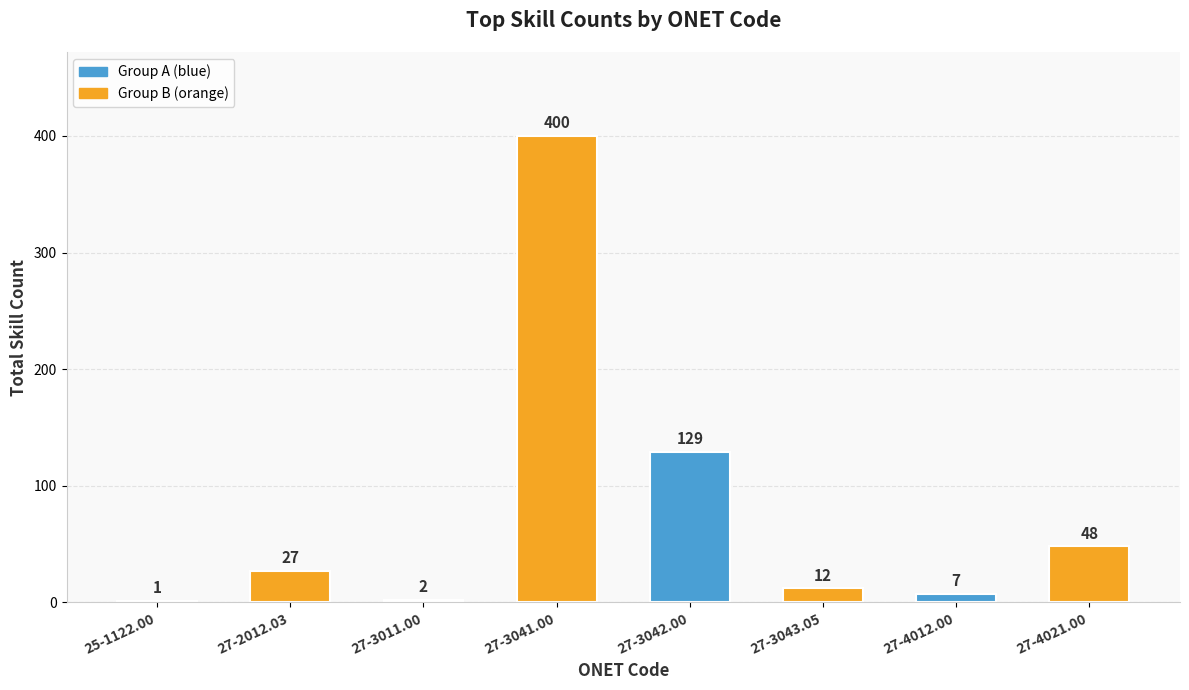

The chart shows a value of 129 at 27-3042.00. True or false?

True